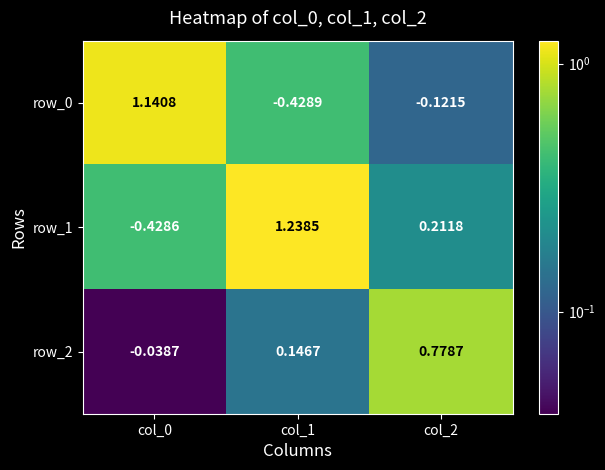

Is the value of row_0 at col_1 greater than the value of row_2 at col_1?

No